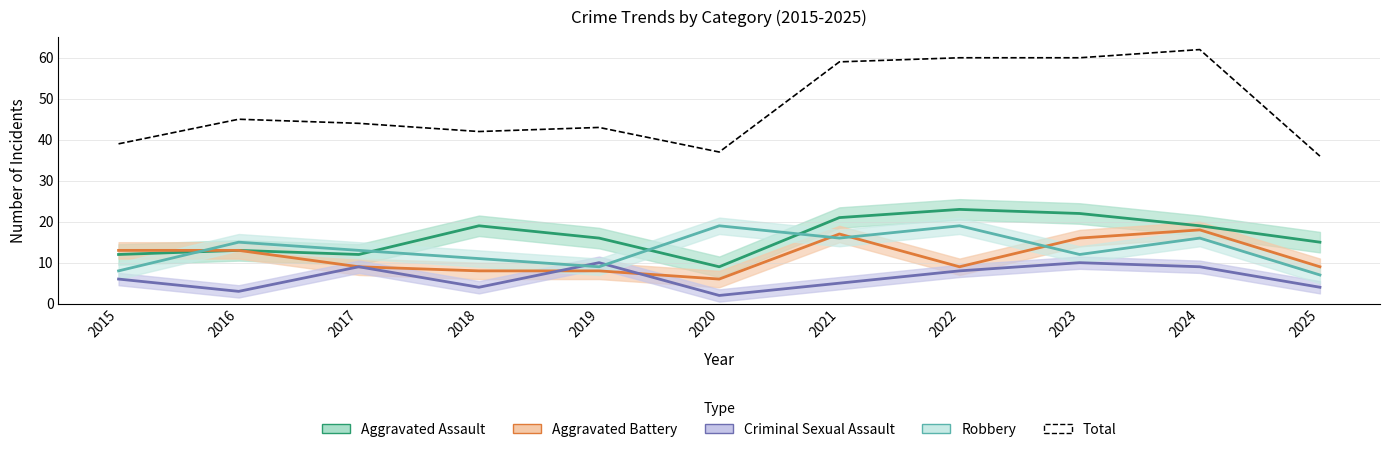

Reading right to left, transcribe all the data shown in this chart.

Aggravated Assault: 2025=15	2024=19	2023=22	2022=23	2021=21	2020=9	2019=16	2018=19	2017=12	2016=13	2015=12
Aggravated Battery: 2025=9	2024=18	2023=16	2022=9	2021=17	2020=6	2019=8	2018=8	2017=9	2016=13	2015=13
Criminal Sexual Assault: 2025=4	2024=9	2023=10	2022=8	2021=5	2020=2	2019=10	2018=4	2017=9	2016=3	2015=6
Robbery: 2025=7	2024=16	2023=12	2022=19	2021=16	2020=19	2019=9	2018=11	2017=13	2016=15	2015=8
Total: 2025=36	2024=62	2023=60	2022=60	2021=59	2020=37	2019=43	2018=42	2017=44	2016=45	2015=39